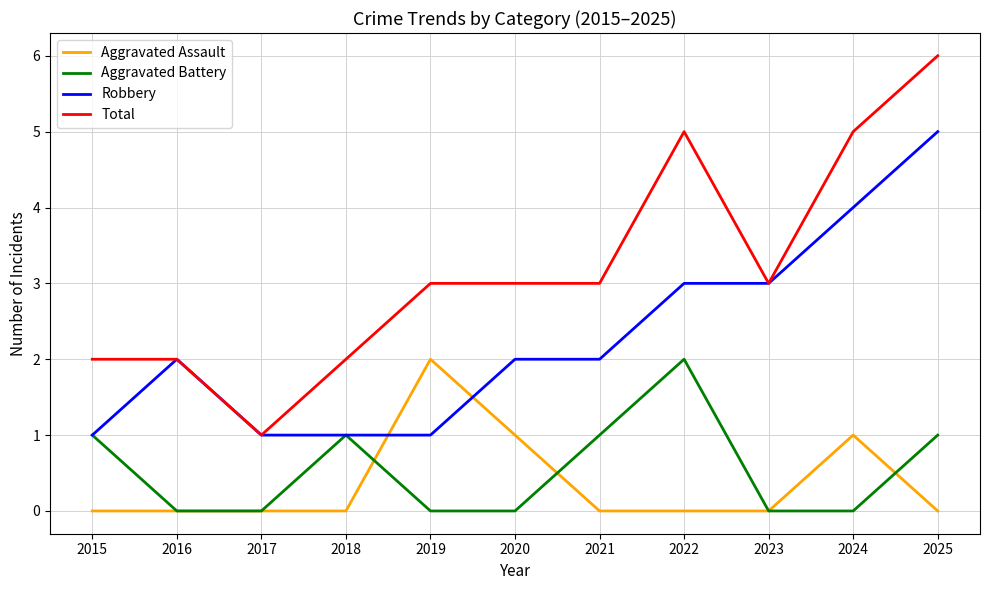

How many lines are shown in the chart?

4